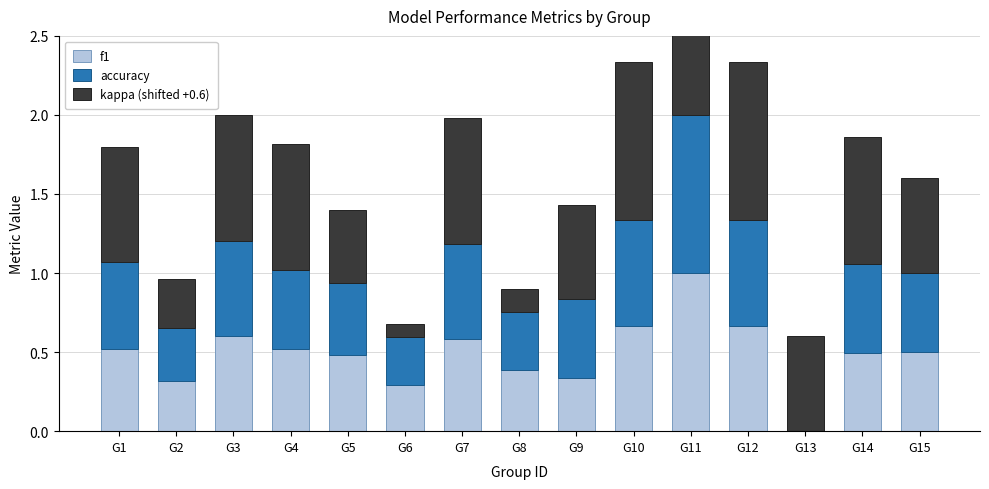

What is the total value across all series at G8?

0.9